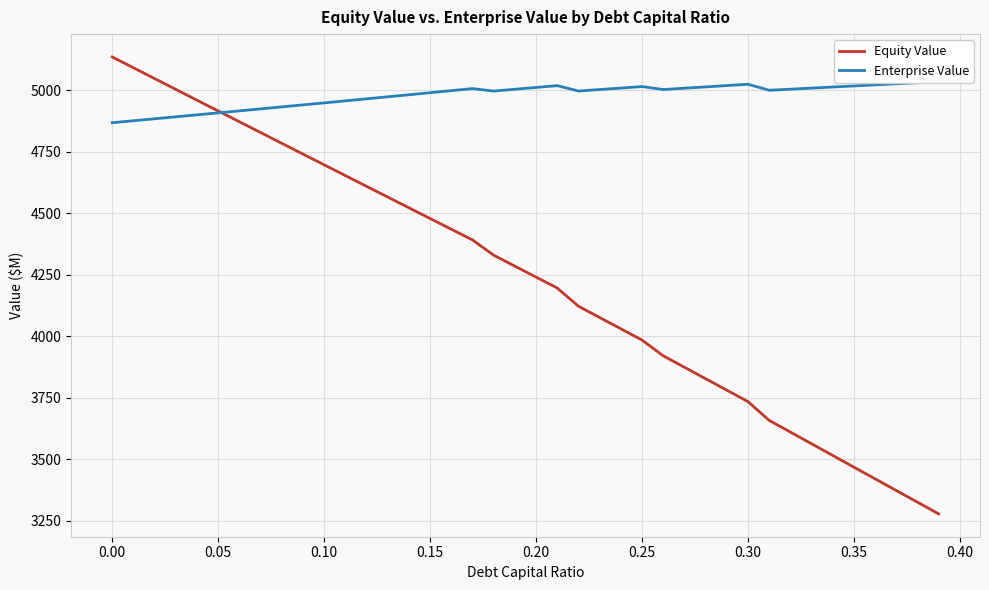

How many data points in Enterprise Value are above 5003?

20